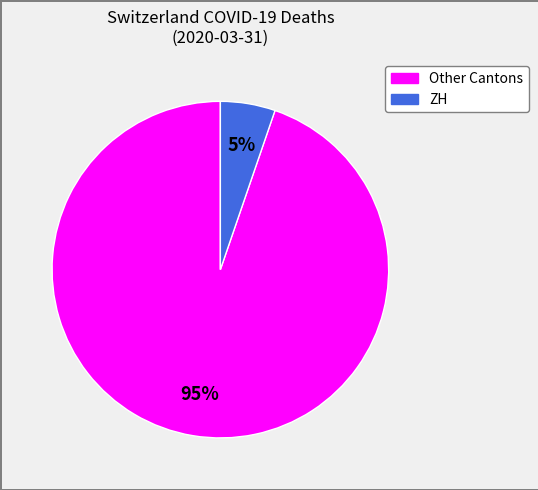

Is there a majority slice in this chart?

Yes